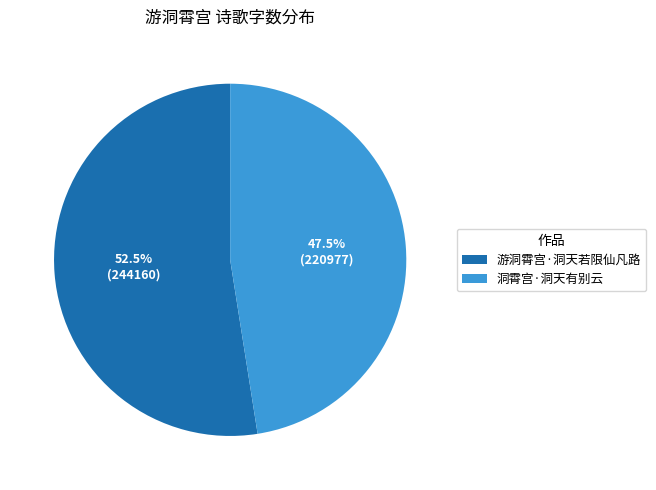

How many slices are in this pie chart?

2